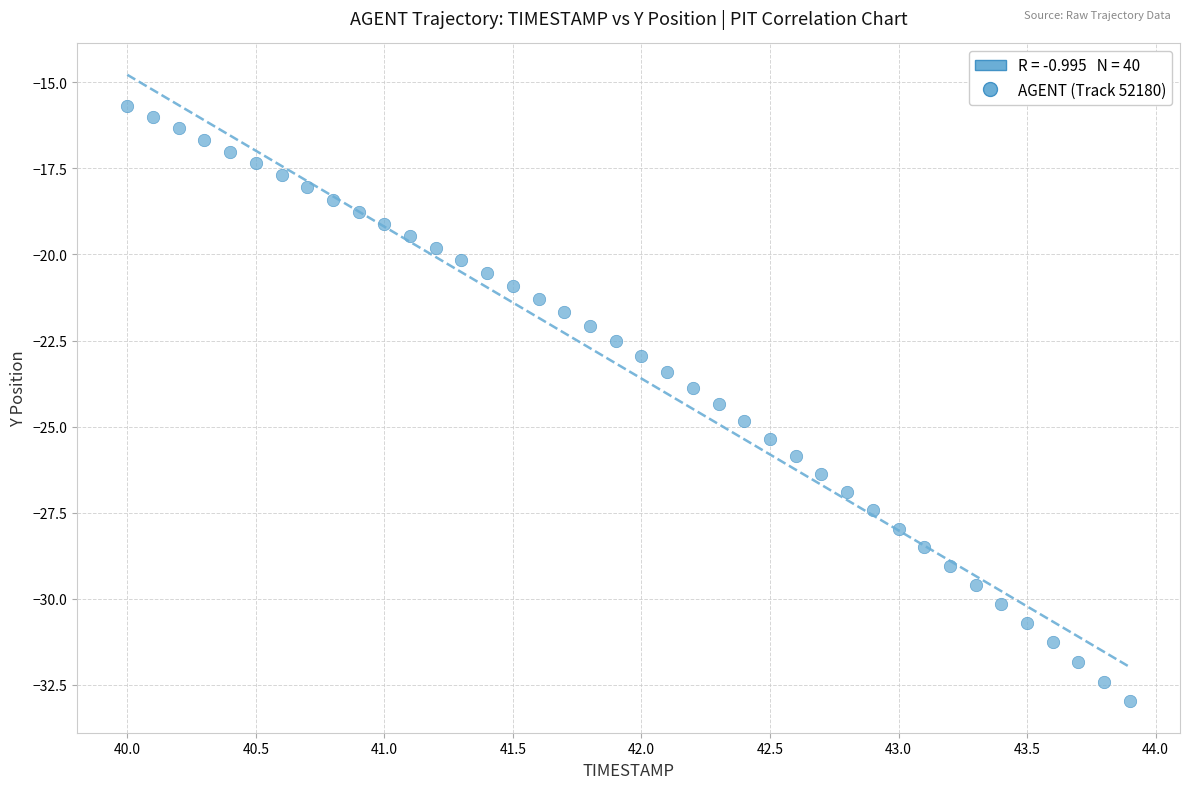

What is the range of X values (max minus min)?

3.9